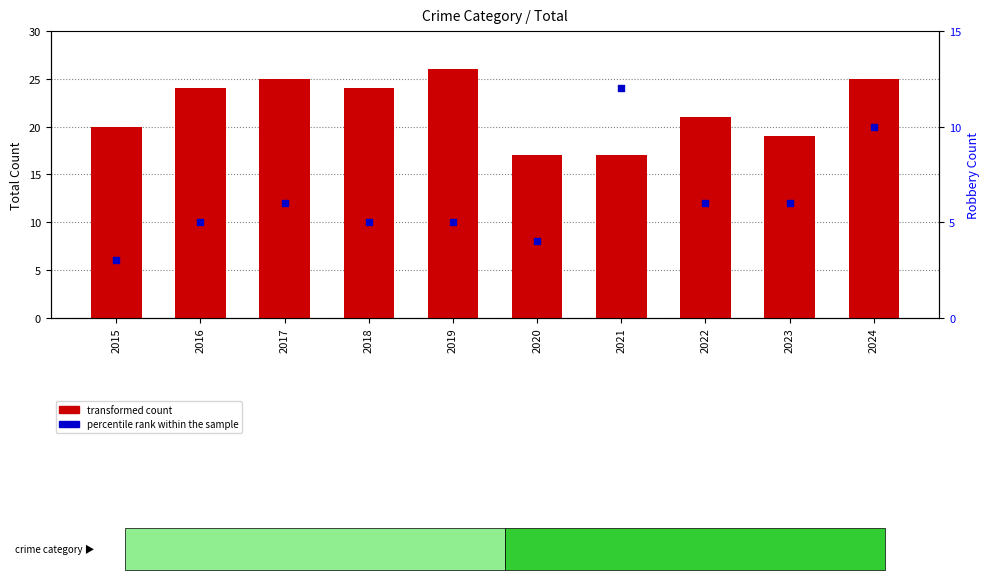

At which category is the sum across all series the highest?

2024